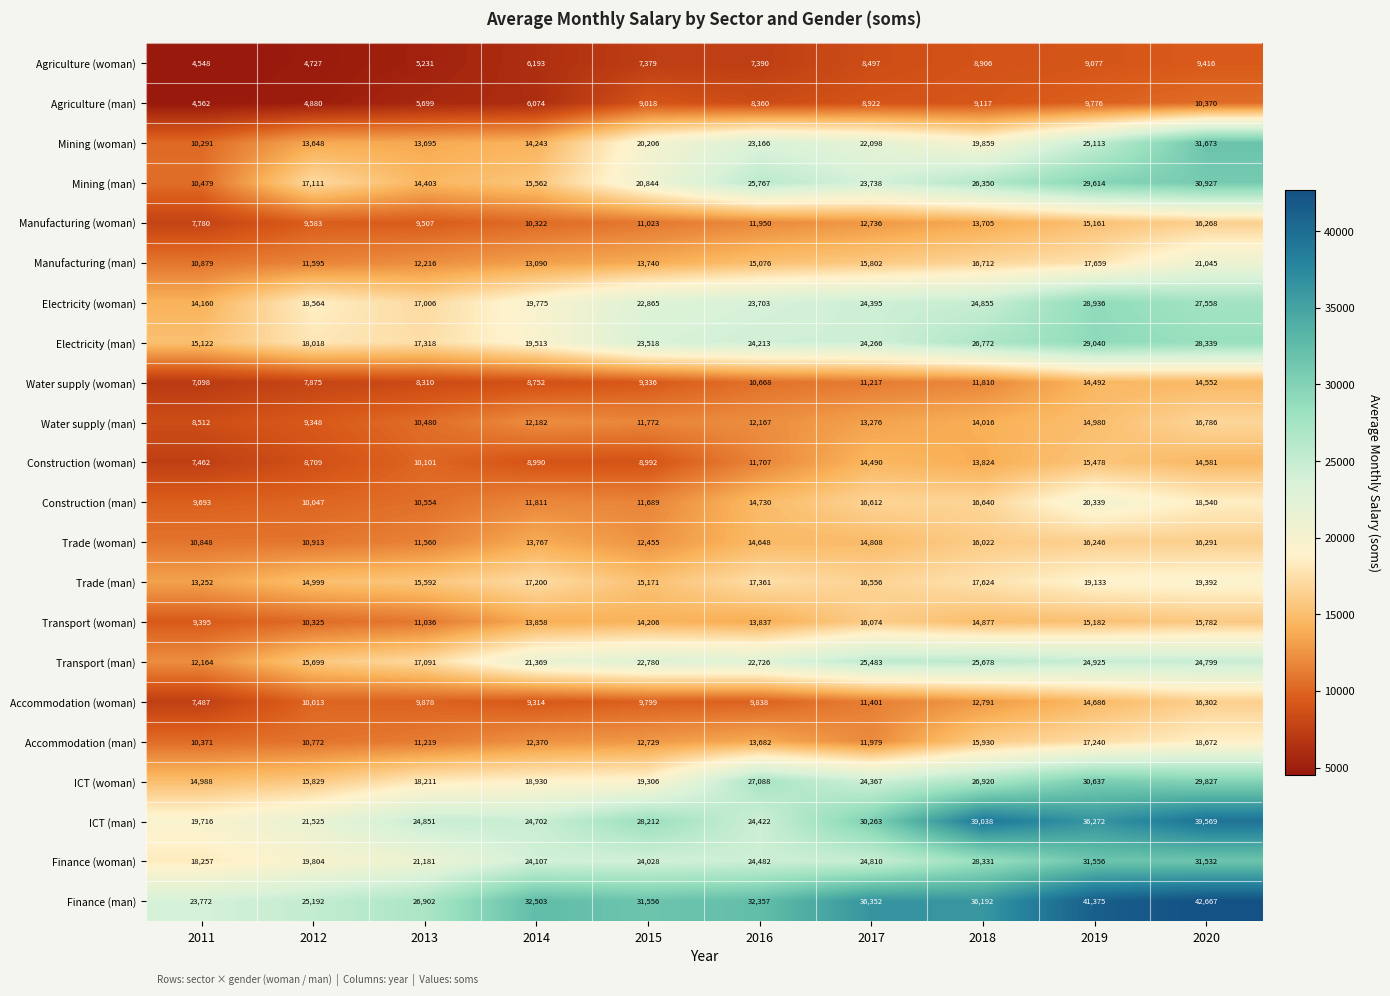

What is the difference between the highest and lowest values at 2016?

24967